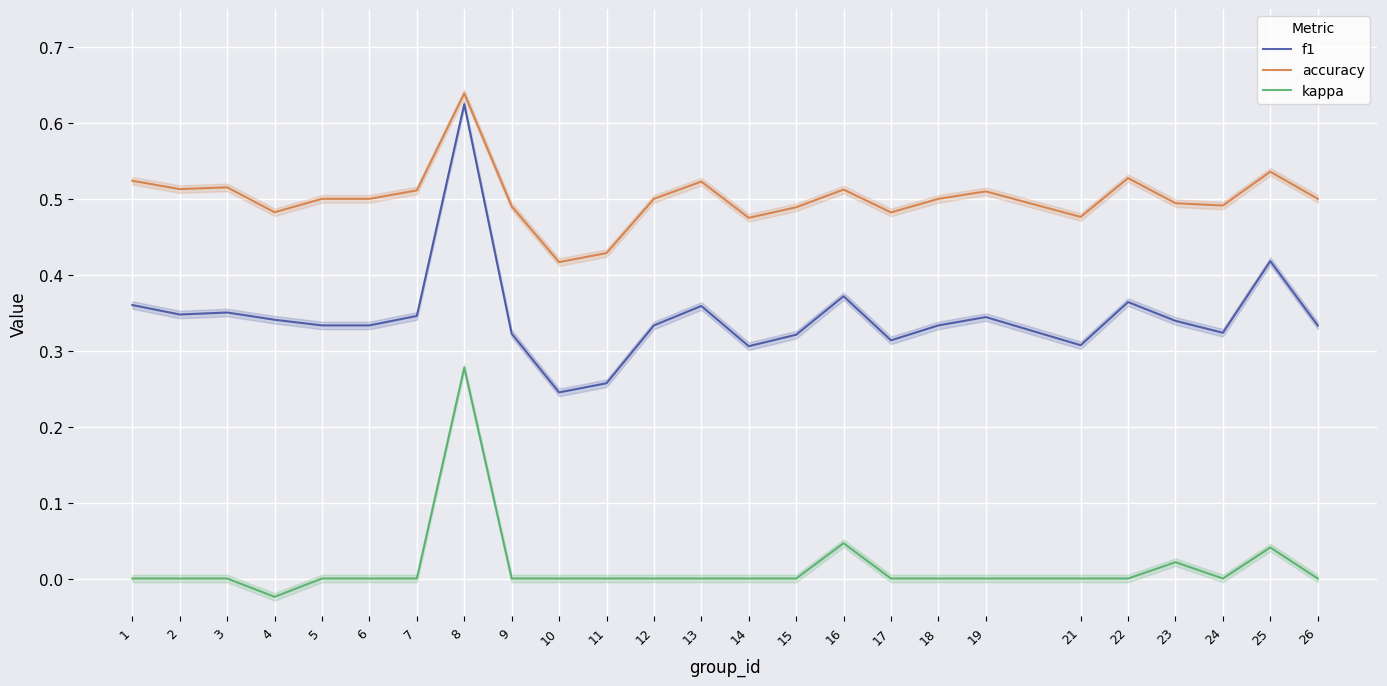

Where is accuracy nearest to the value 0?

10